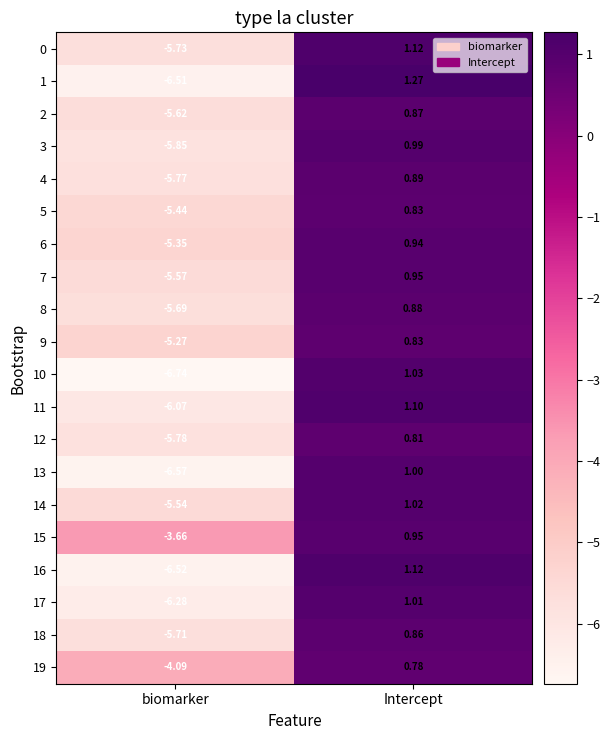

Is the value of 0 at Intercept greater than the value of 14 at Intercept?

Yes